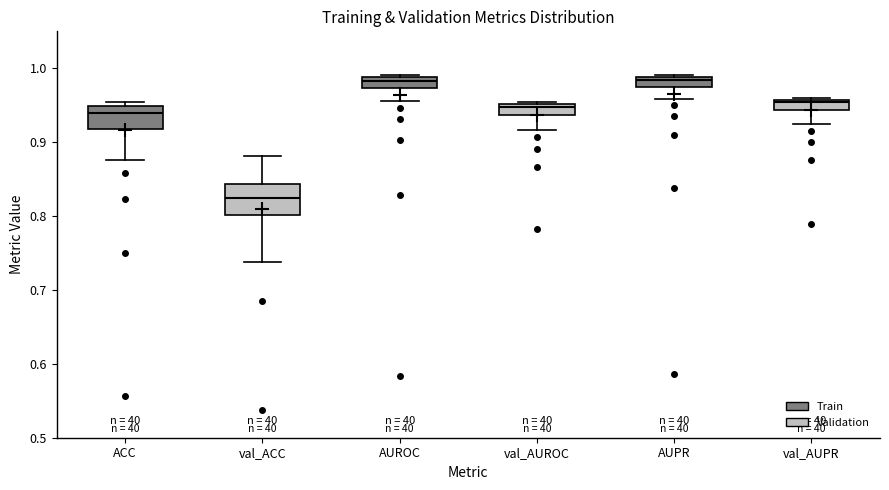

Which box has the lowest median line?

val_ACC